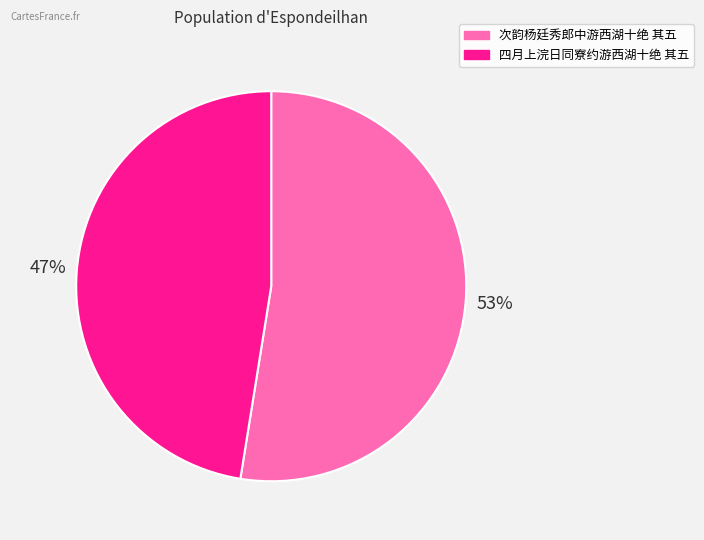

Which category has the smallest portion of the pie?

四月上浣日同寮约游西湖十绝 其五